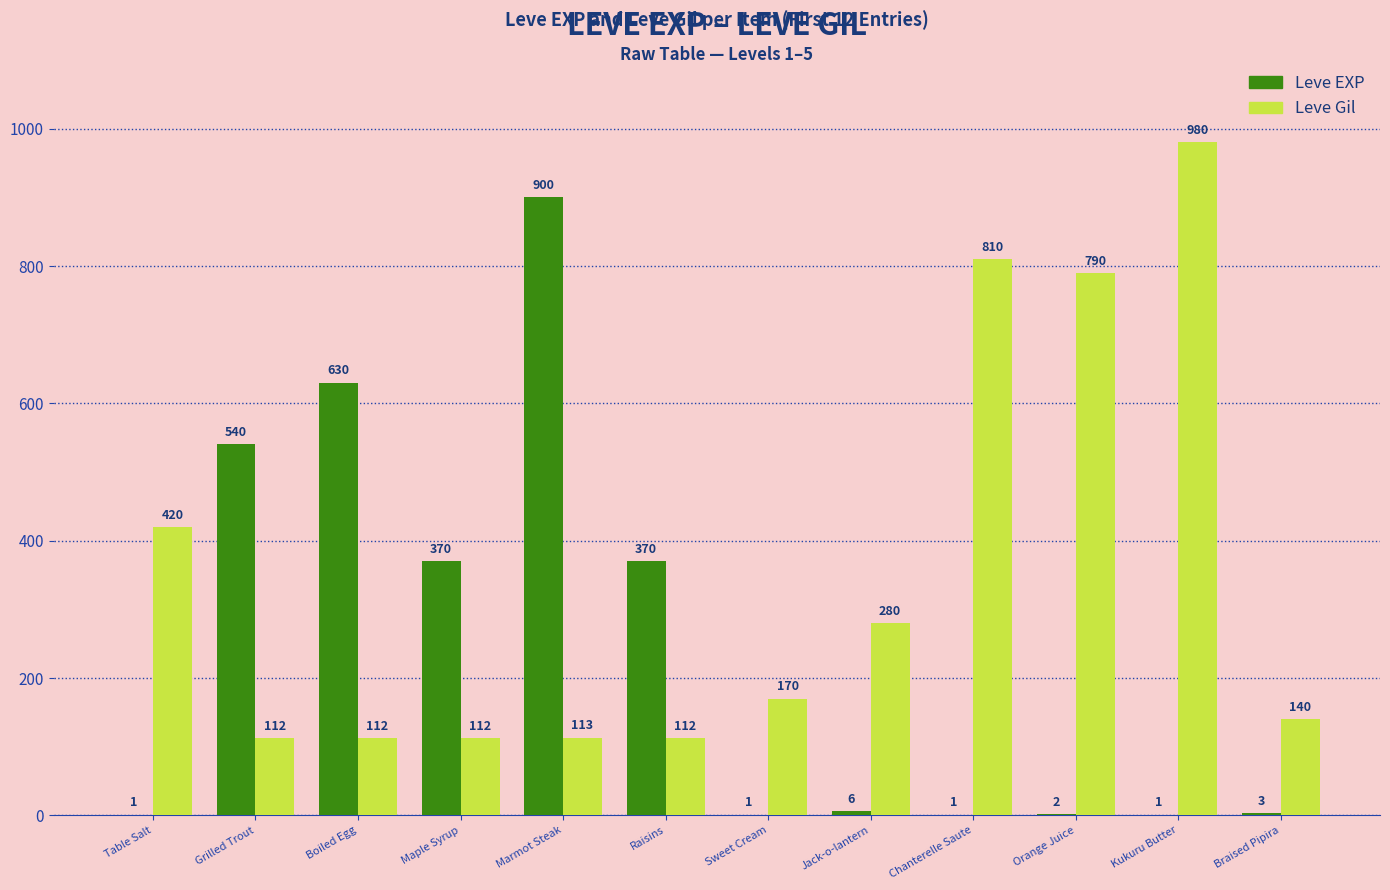

The Leve EXP series shows 6 at Jack-o-lantern. True or false?

True